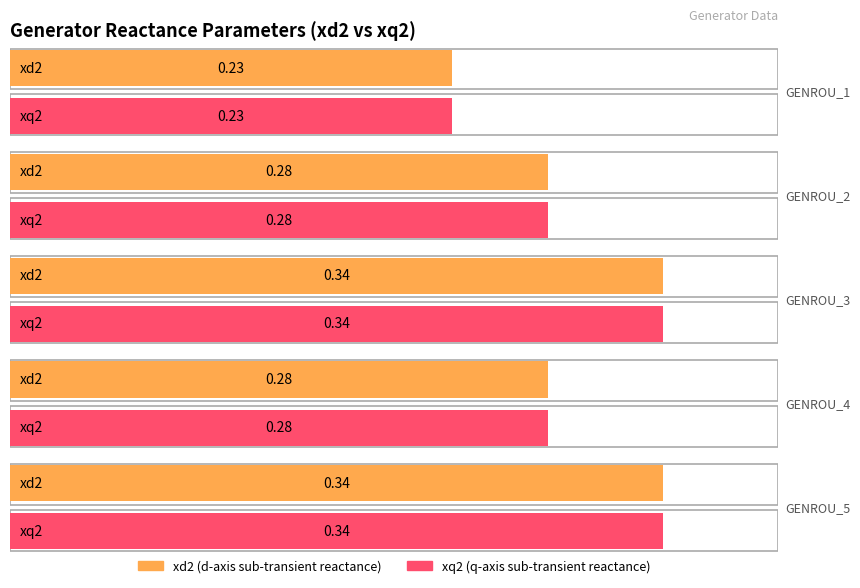

What is the smallest value displayed?

0.2